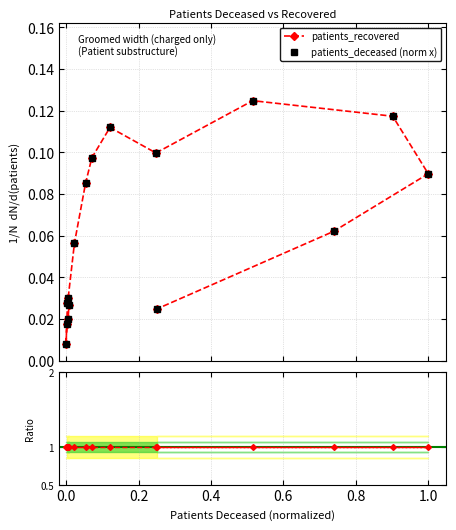

What is the greatest value displayed?

0.1